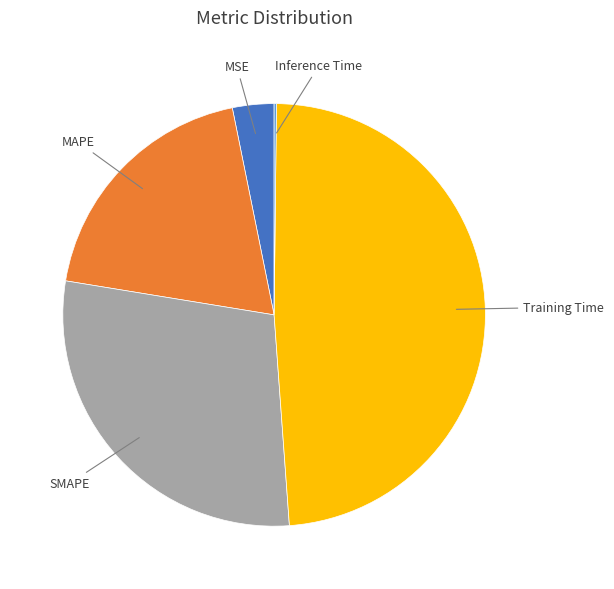

Is there any slice that represents more than half of the pie?

No